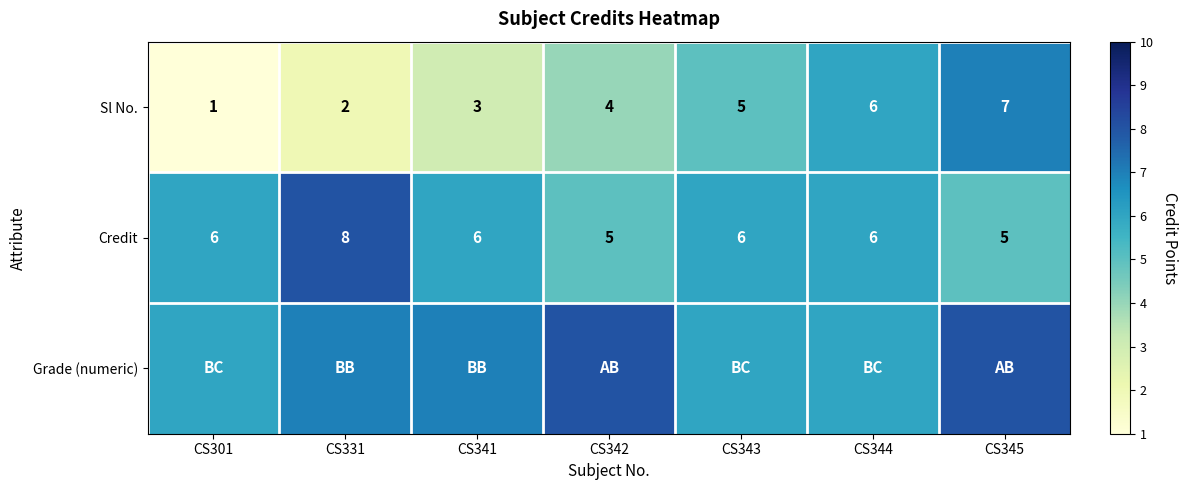

Read the Credit value at CS341.

6